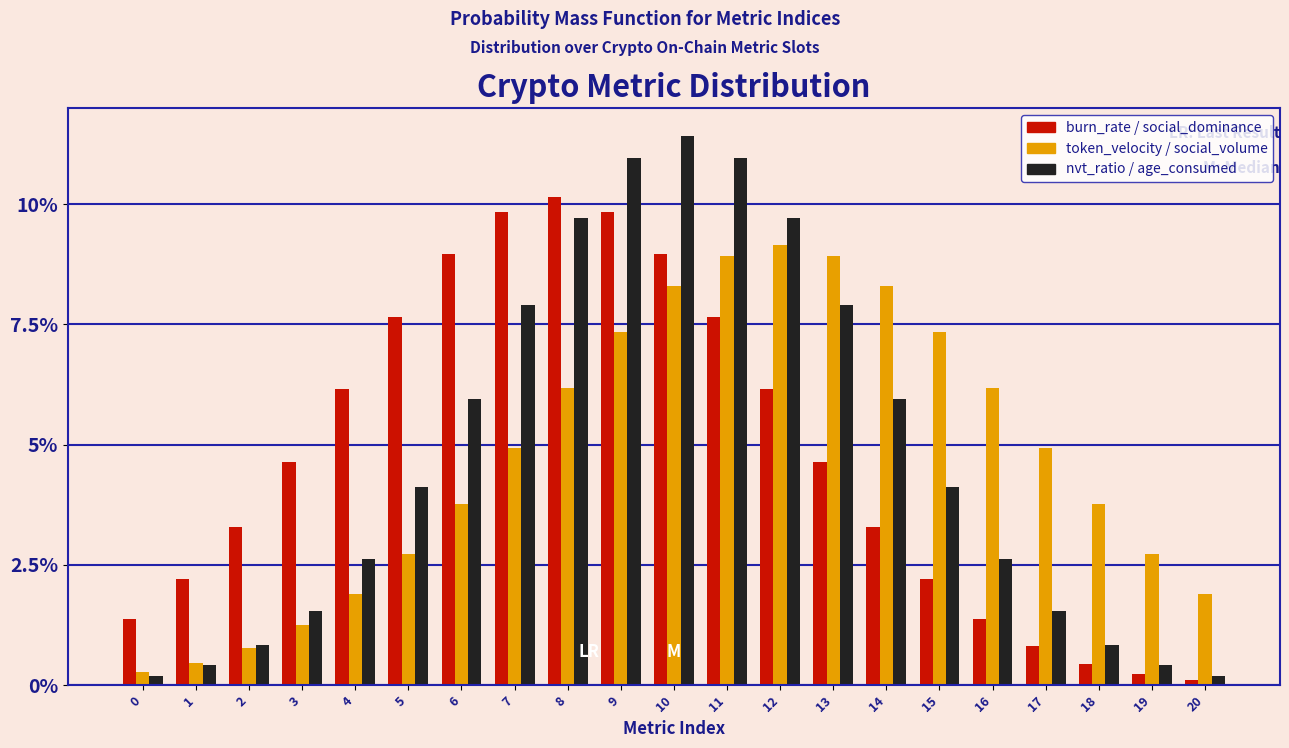

What are all the series names shown in the legend?

burn_rate / social_dominance, token_velocity / social_volume, nvt_ratio / age_consumed